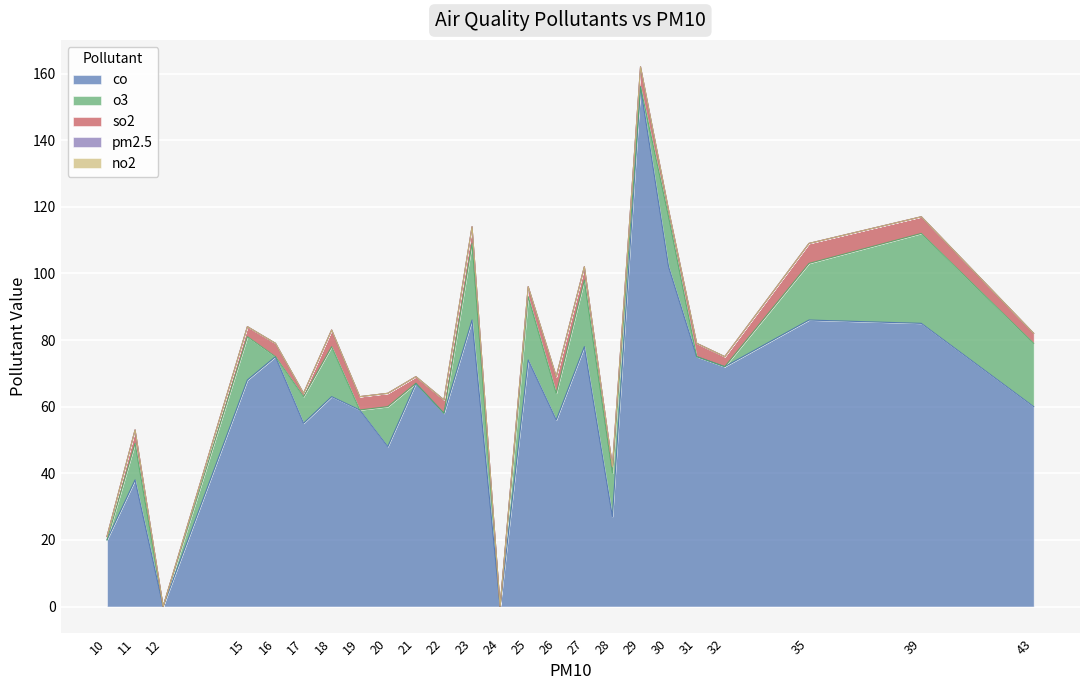

True or false: pm2.5 has a value of 0 at 16.

True